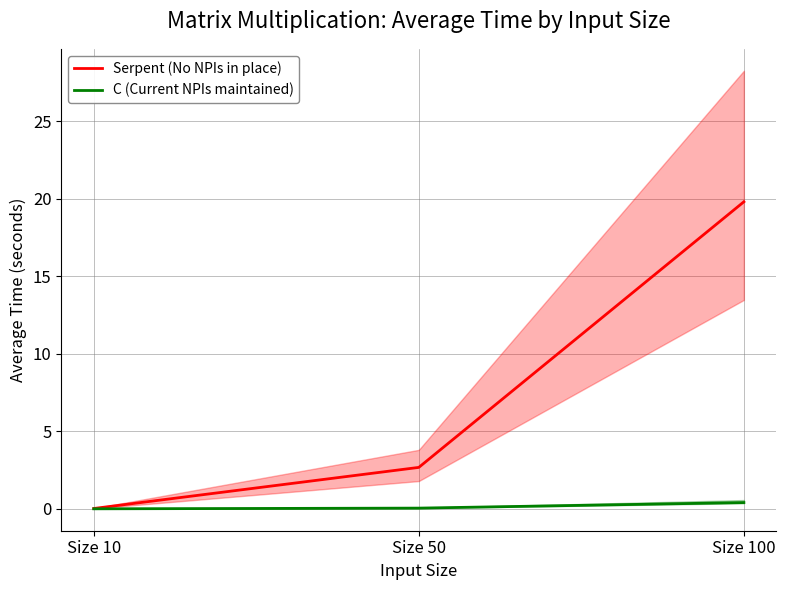

What is the sum of the Serpent (No NPIs in place) values at Size 100 and Size 50?

22.5